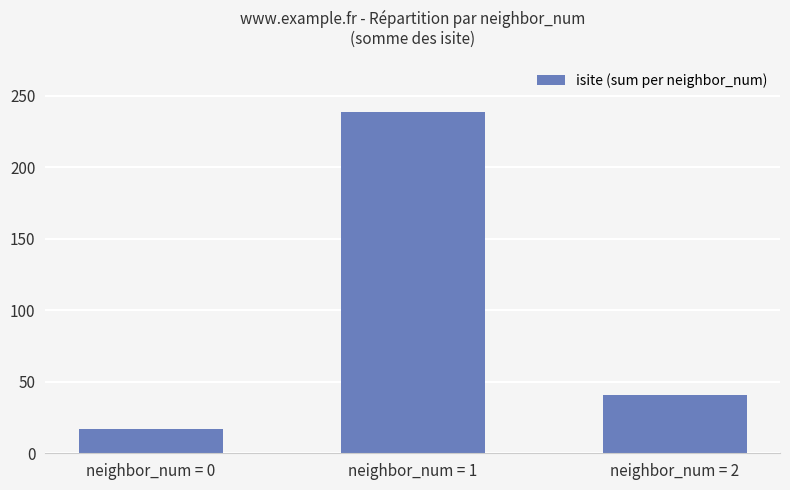

Which label corresponds to the smallest value in the chart?

neighbor_num = 0